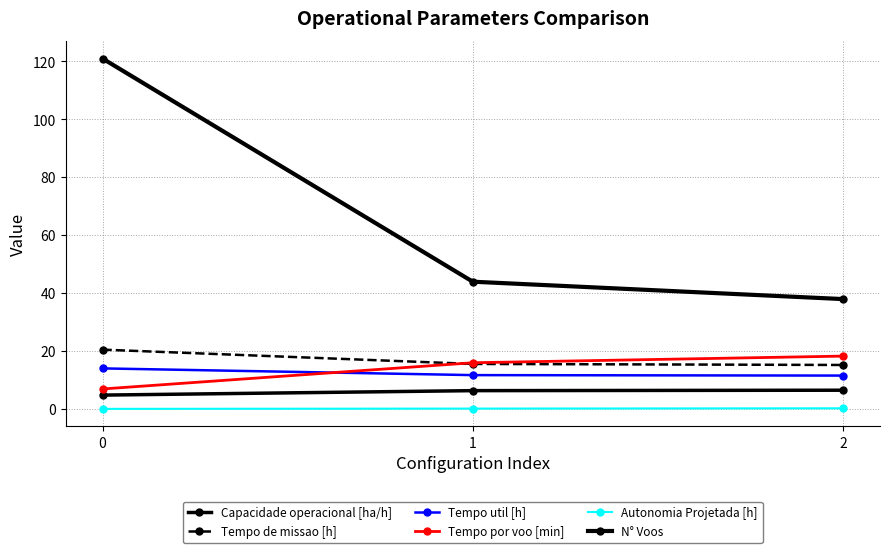

Is this an area chart (filled region under the line)?

No